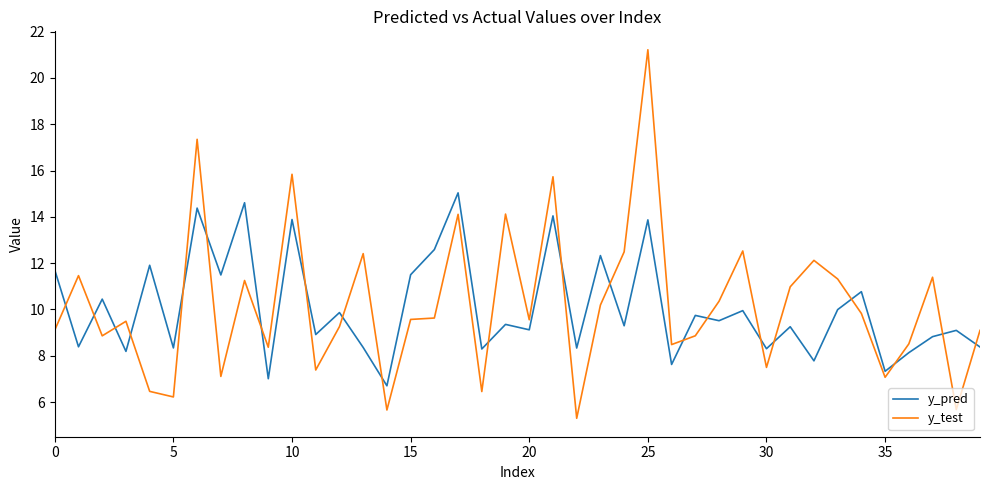

At how many categories does at least one series exceed 7?

39